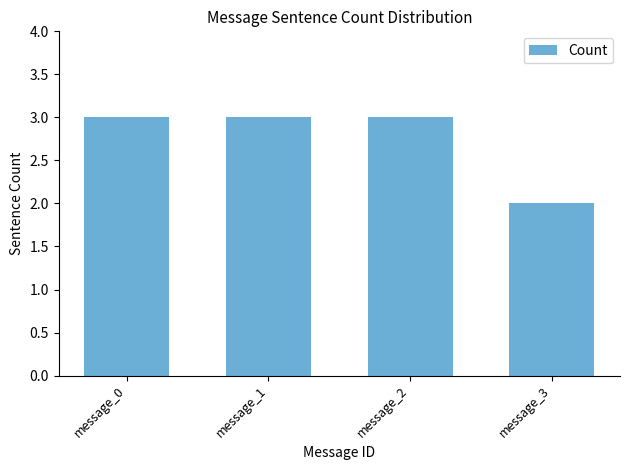

True or false: the data shows 3 at message_1.

True